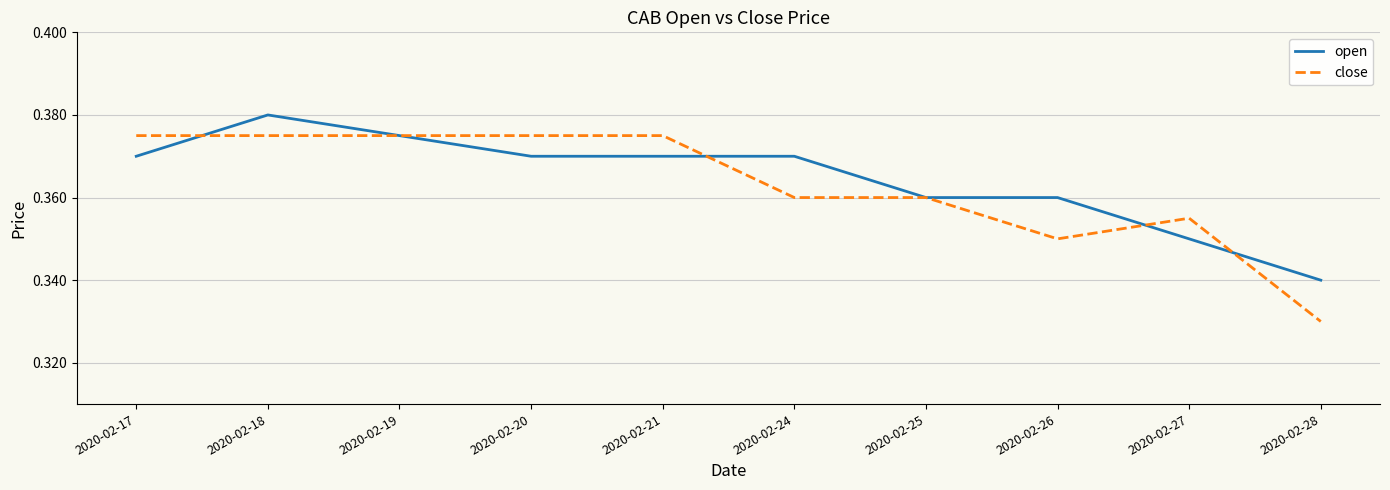

List the series in order of their overall mean, highest first.

open, close